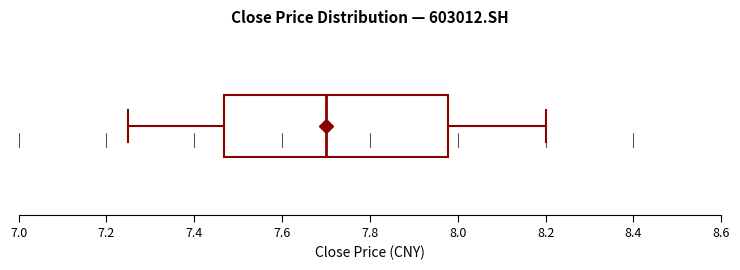

Read this box plot against the x-axis: the position of the median line, the range covered by the box, and the ends of both whiskers. The values are not printed on the chart, so give them approximately, as read against the axis.

median 7.70, box 7.46 to 7.98, whiskers 7.26 to 8.20